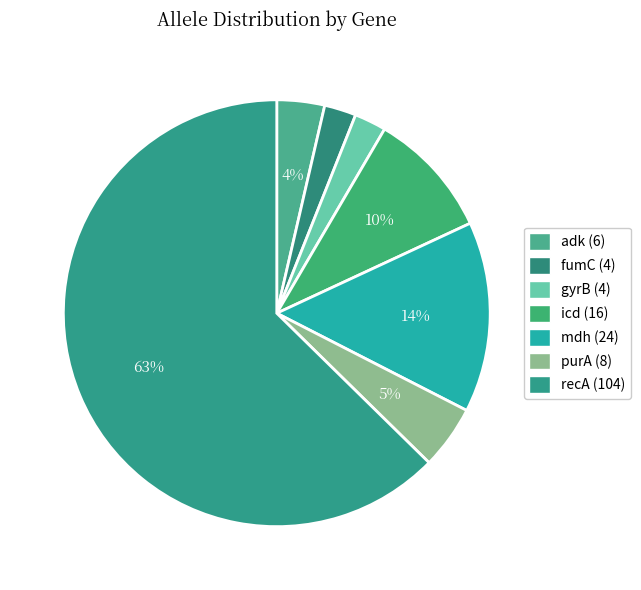

Count the number of slices in the pie.

7